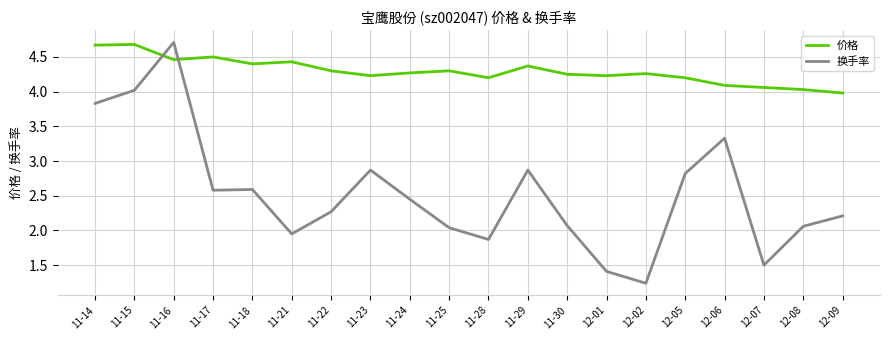

Where does the 换手率 series first go above 2?

11-14